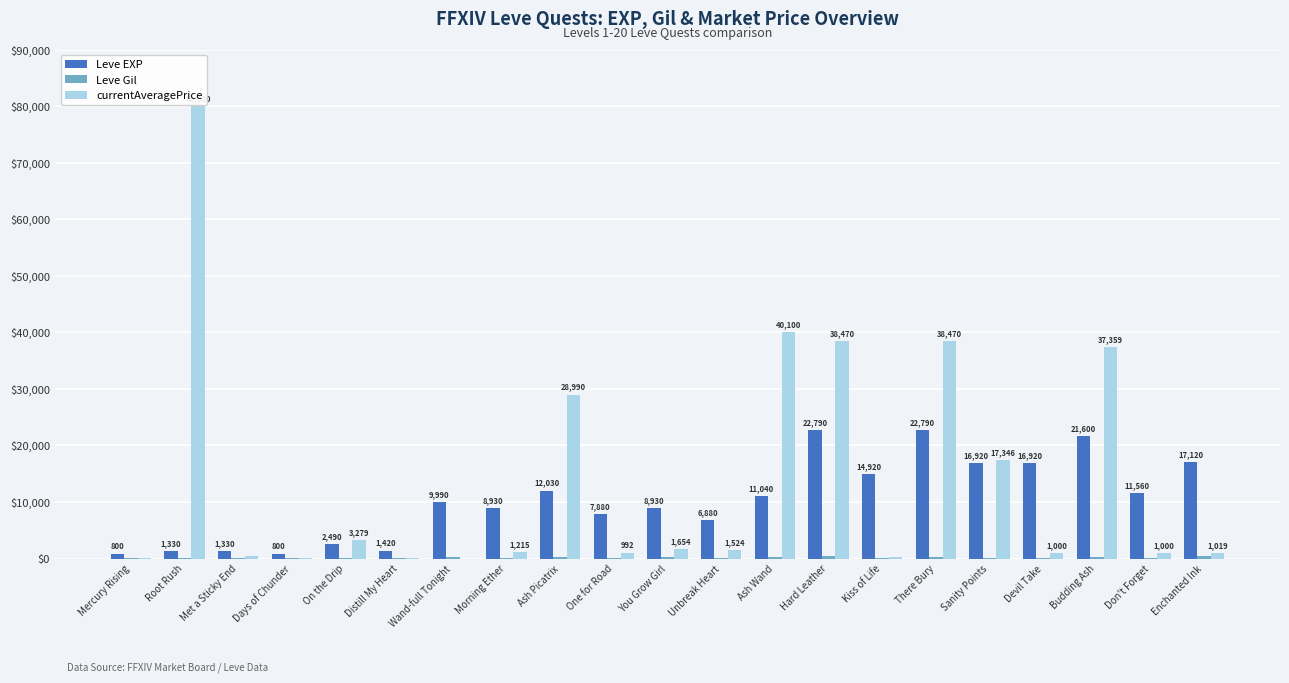

Which series has the largest total across all categories?

currentAveragePrice